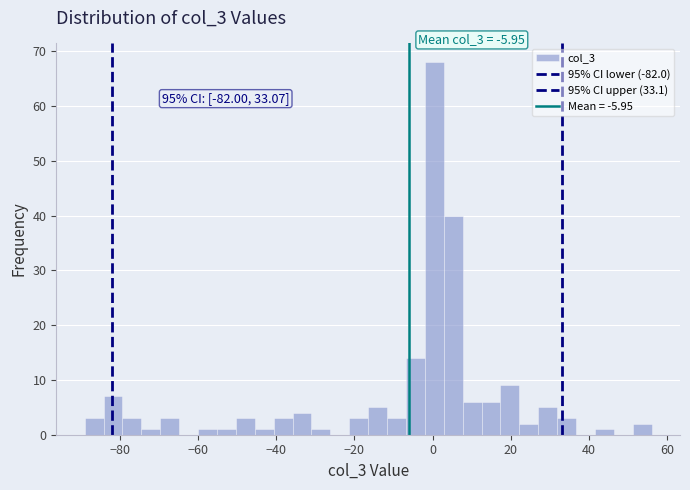

Read against the x-axis, roughly where is the centre of the tallest bar?

0